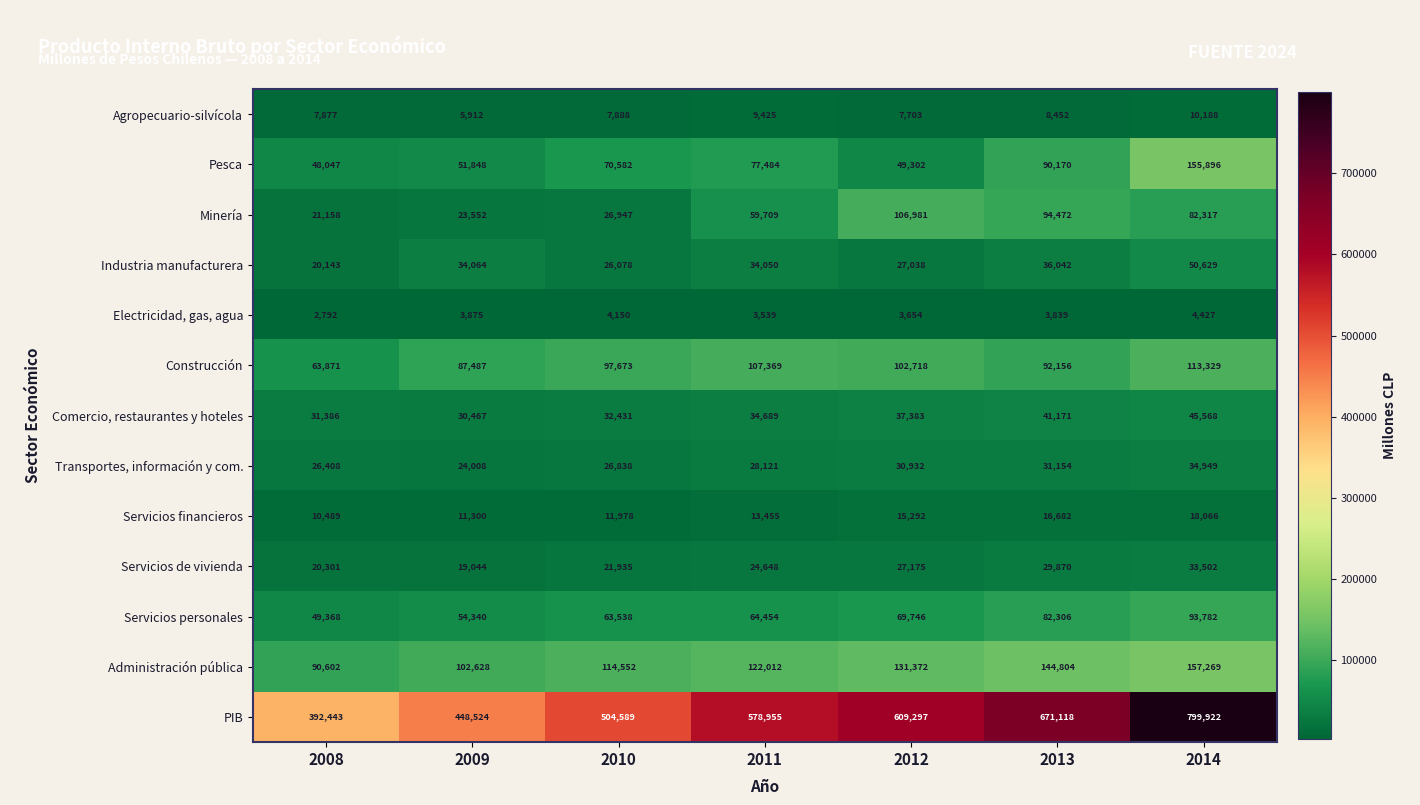

At which label does Agropecuario-silvícola reach its peak?

2014